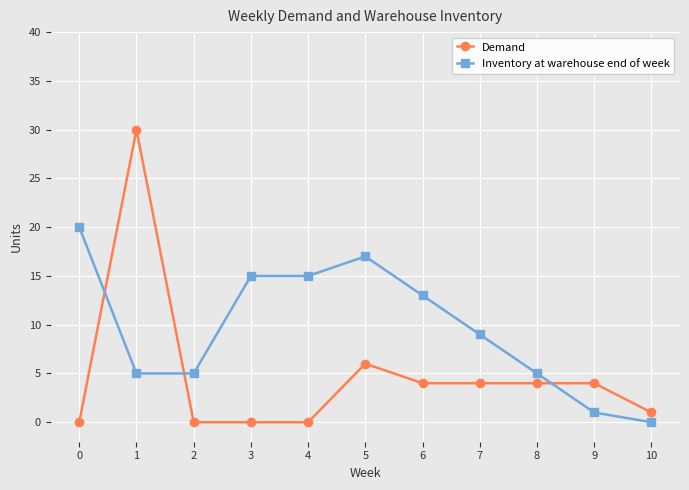

What is the difference between the highest and lowest values at 9?

3